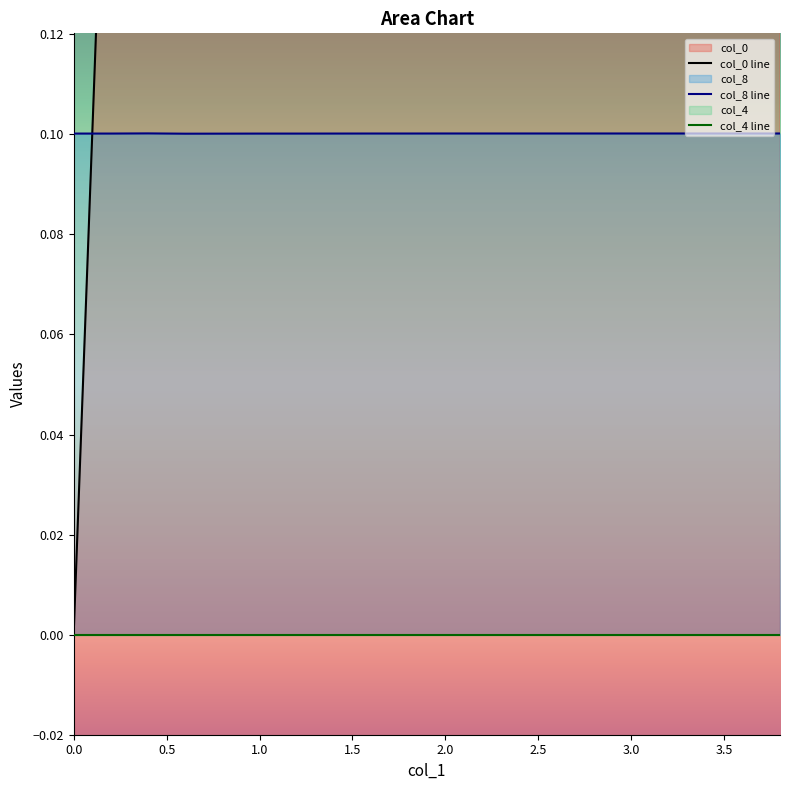

At how many categories does at least one series exceed 2?

9